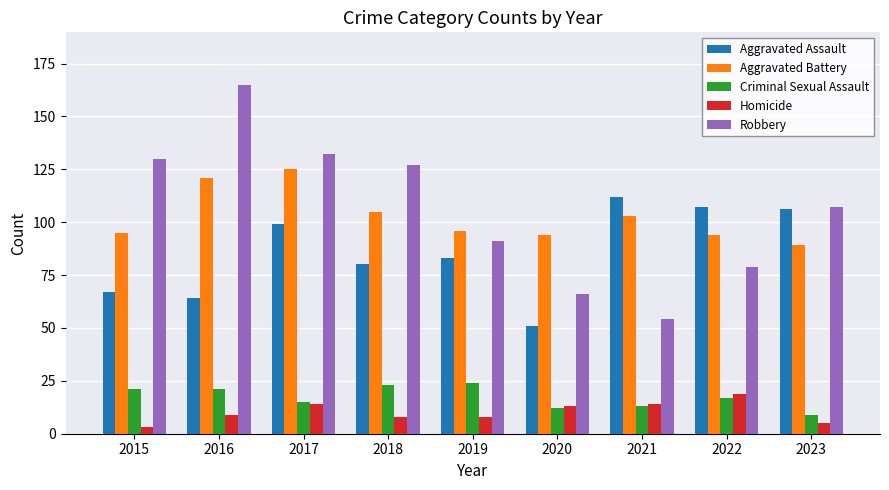

How many bars are there in total?

45